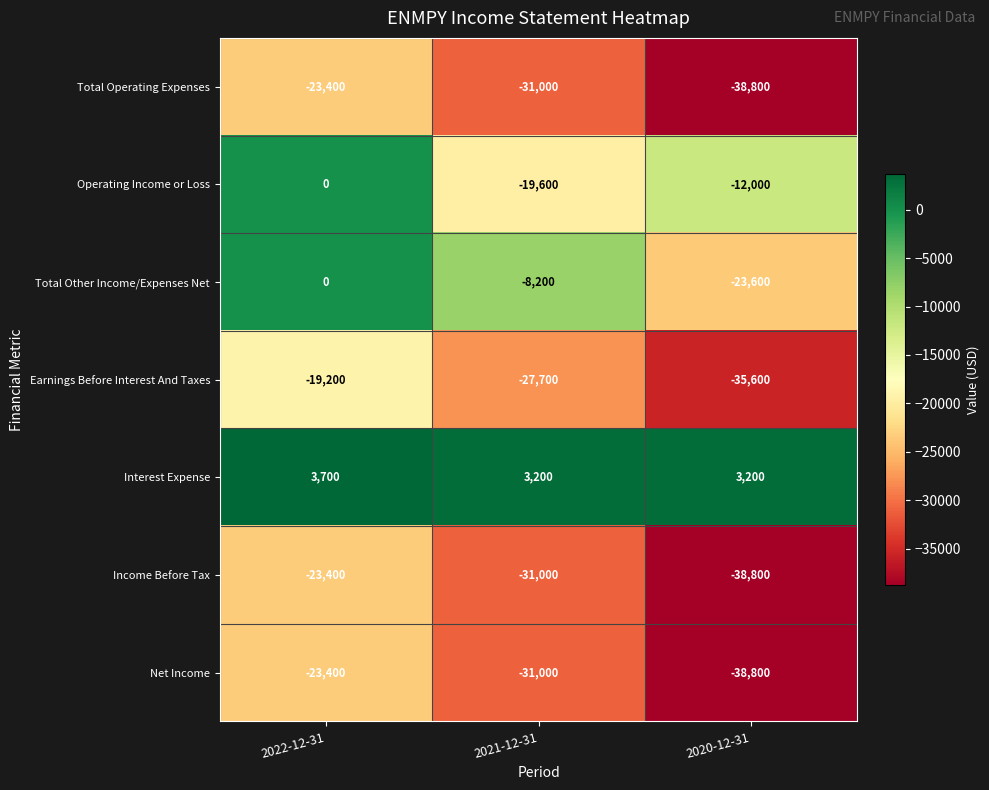

The value of Earnings Before Interest And Taxes at 2022-12-31 is -19200. True or false?

True